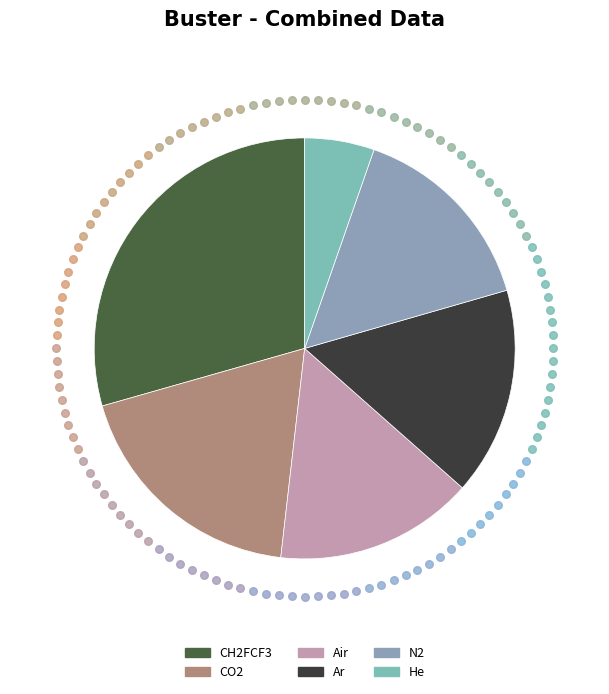

Does Ar account for over 50% of the chart?

No